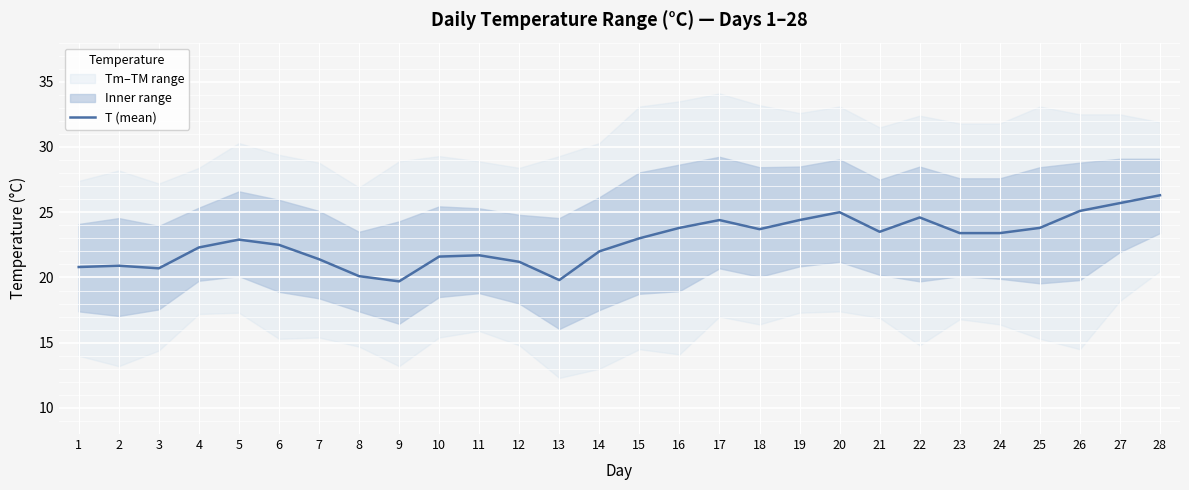

What is the lowest value of the T (mean) series?

19.7